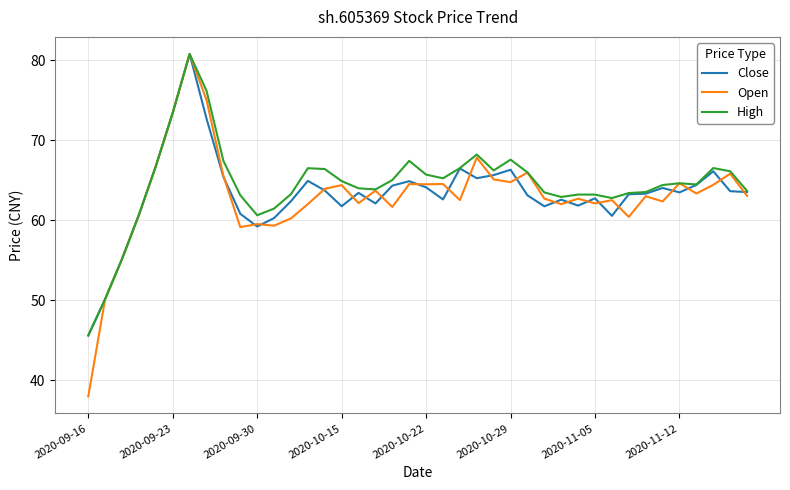

What is the highest value of the Open series?

80.8